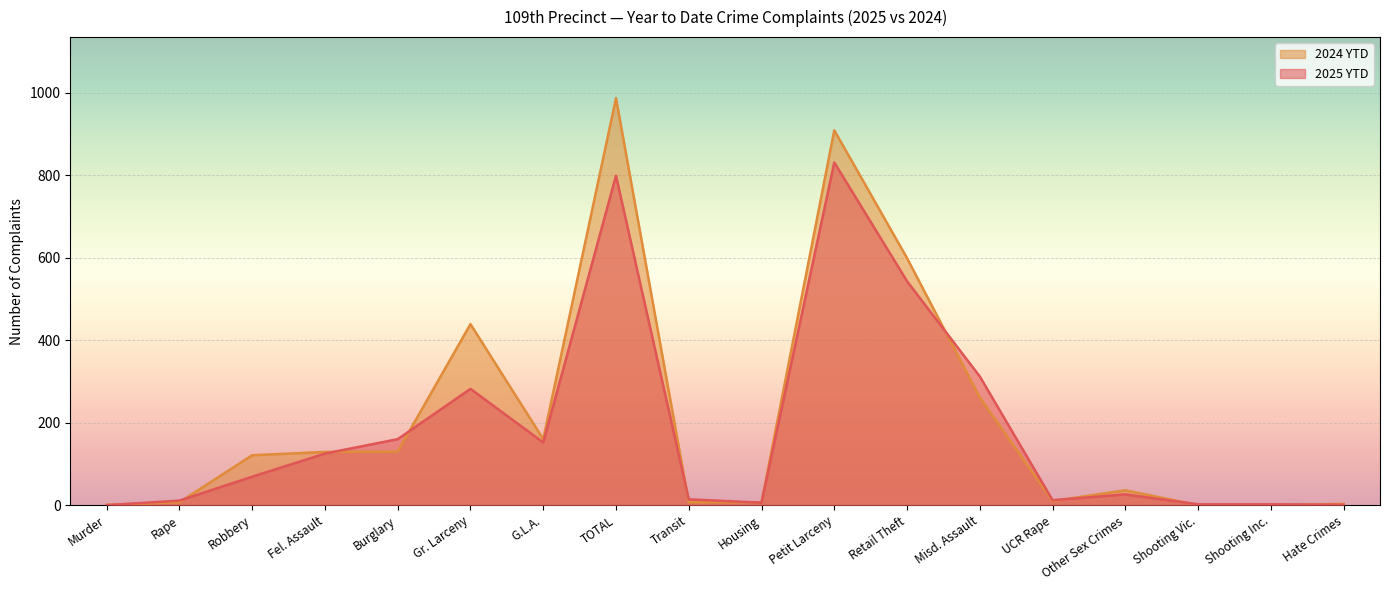

Which series has the largest range (max minus min)?

2024 YTD